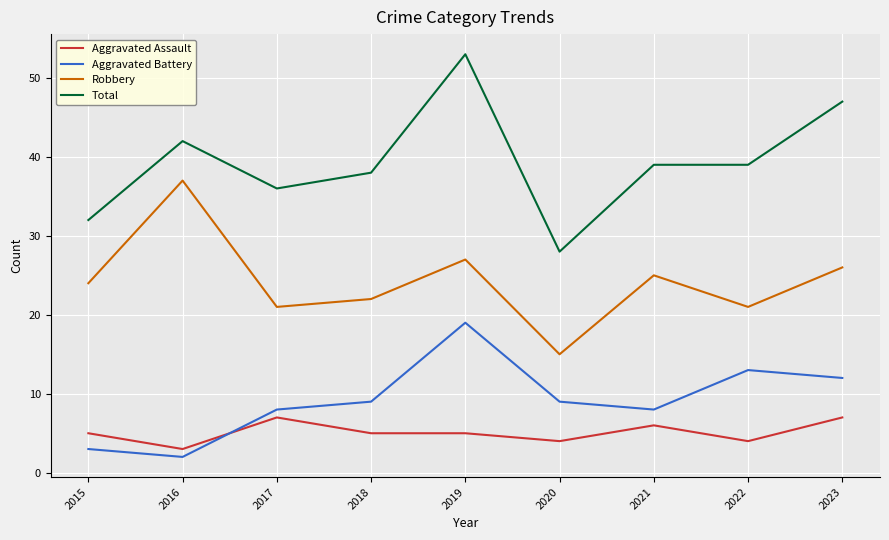

What is the difference between the second highest and minimum values in the Robbery series?

12